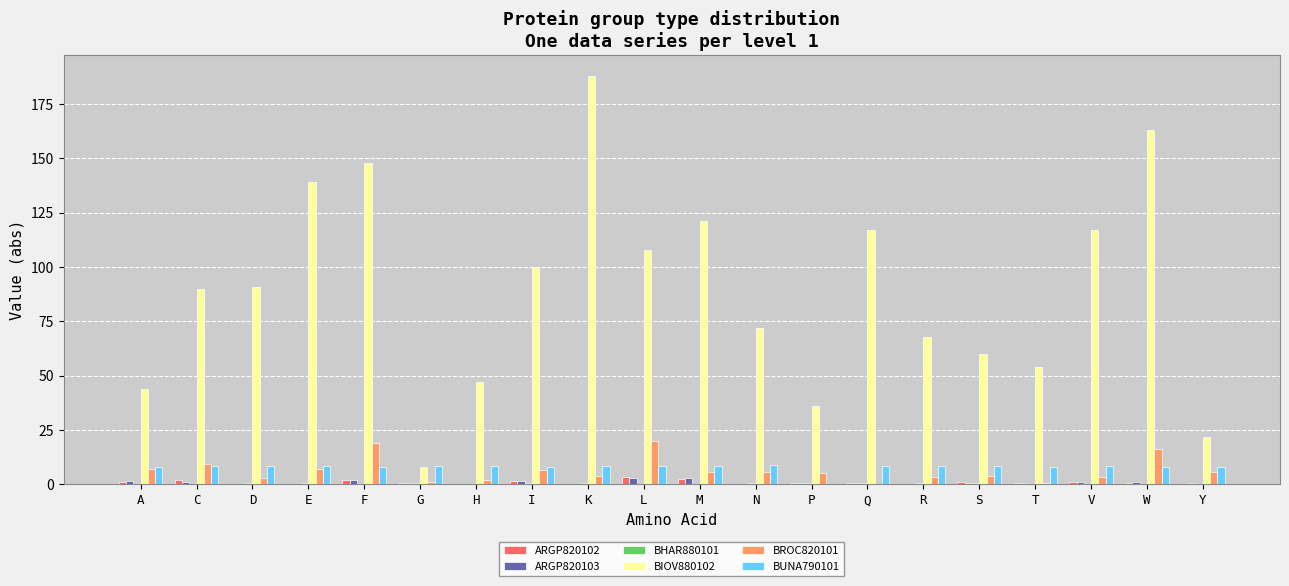

Are the bars grouped side by side (vs. stacked)?

Yes